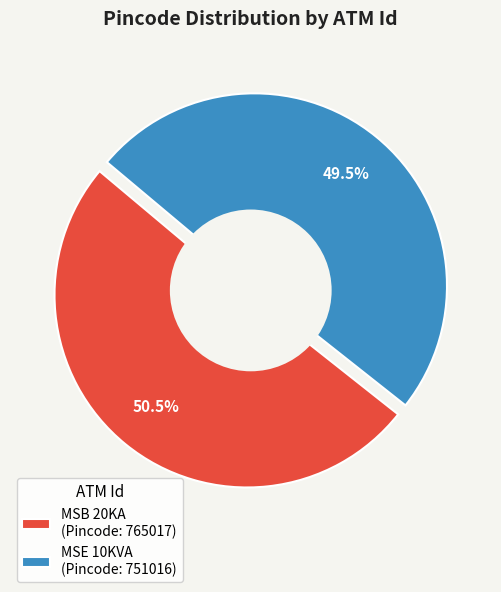

What is the change in value from MSB 20KA to MSE 10KVA?

-14001